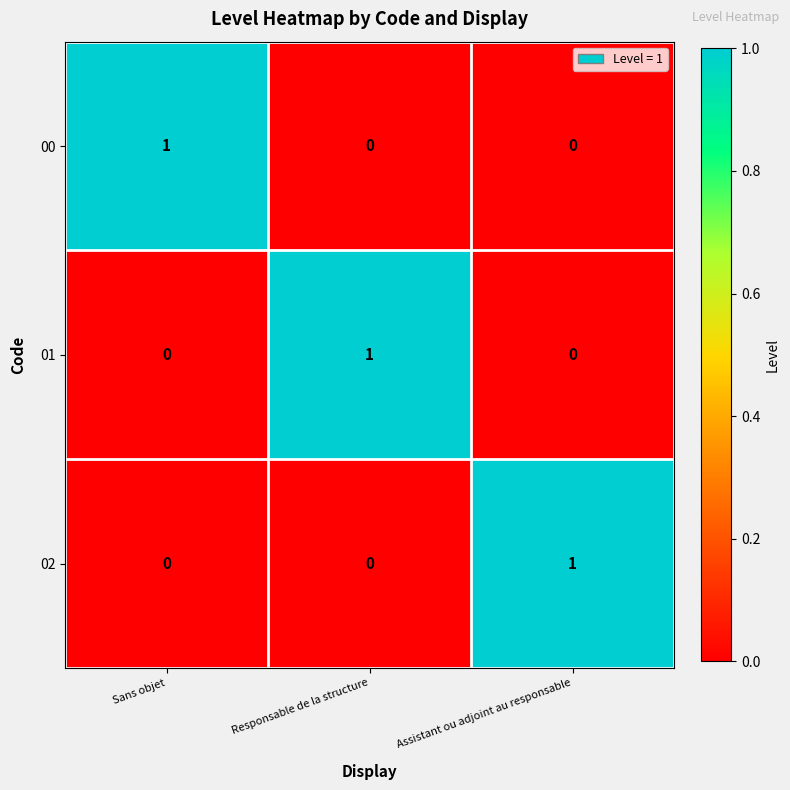

What is the maximum value shown in the chart?

1